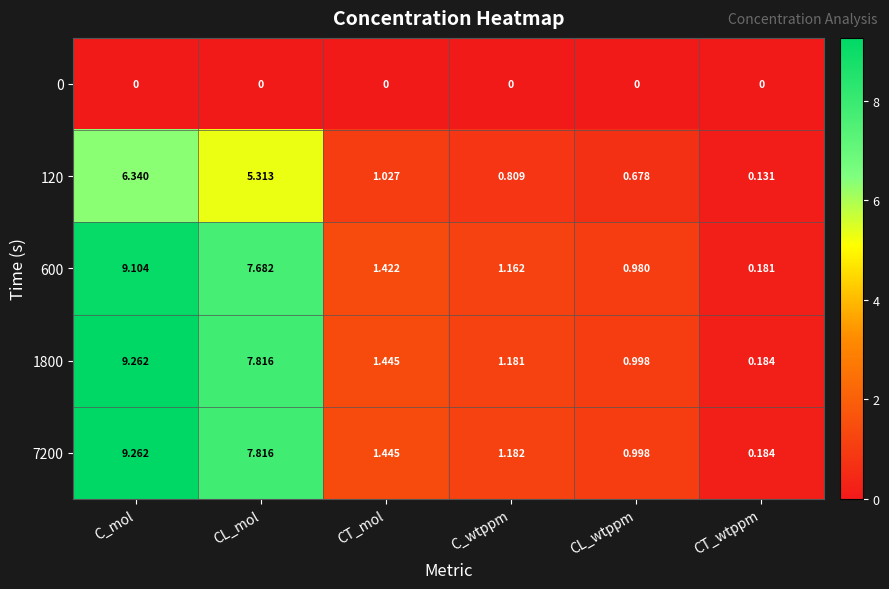

What is the maximum value shown in the chart?

9.3